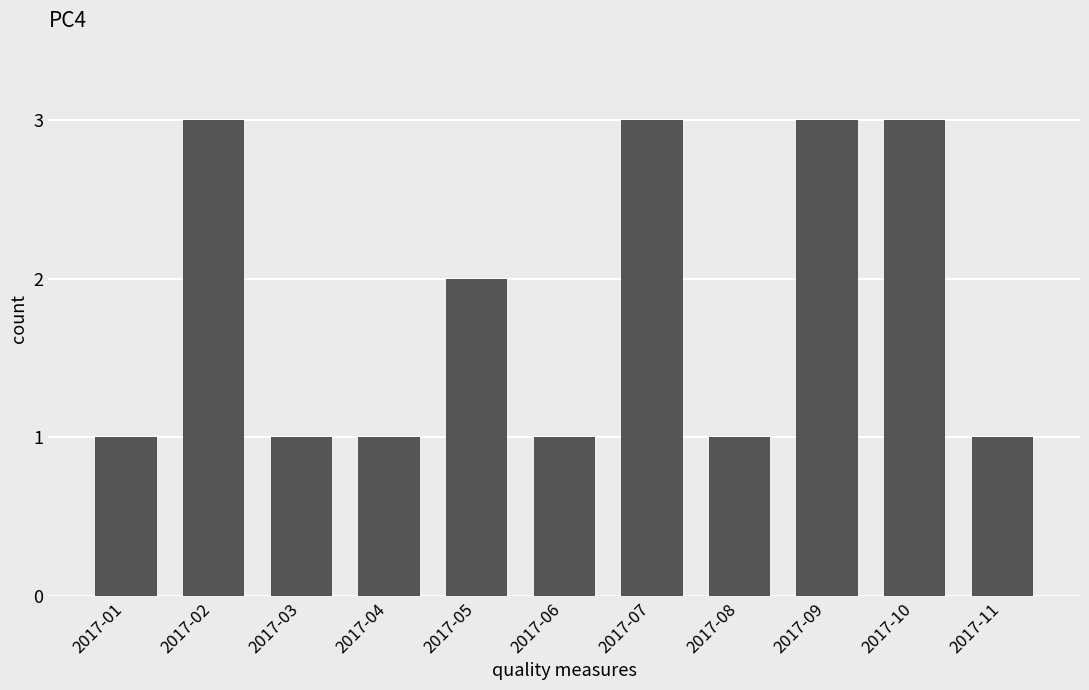

What is the change in value from 2017-04 to 2017-10?

+2